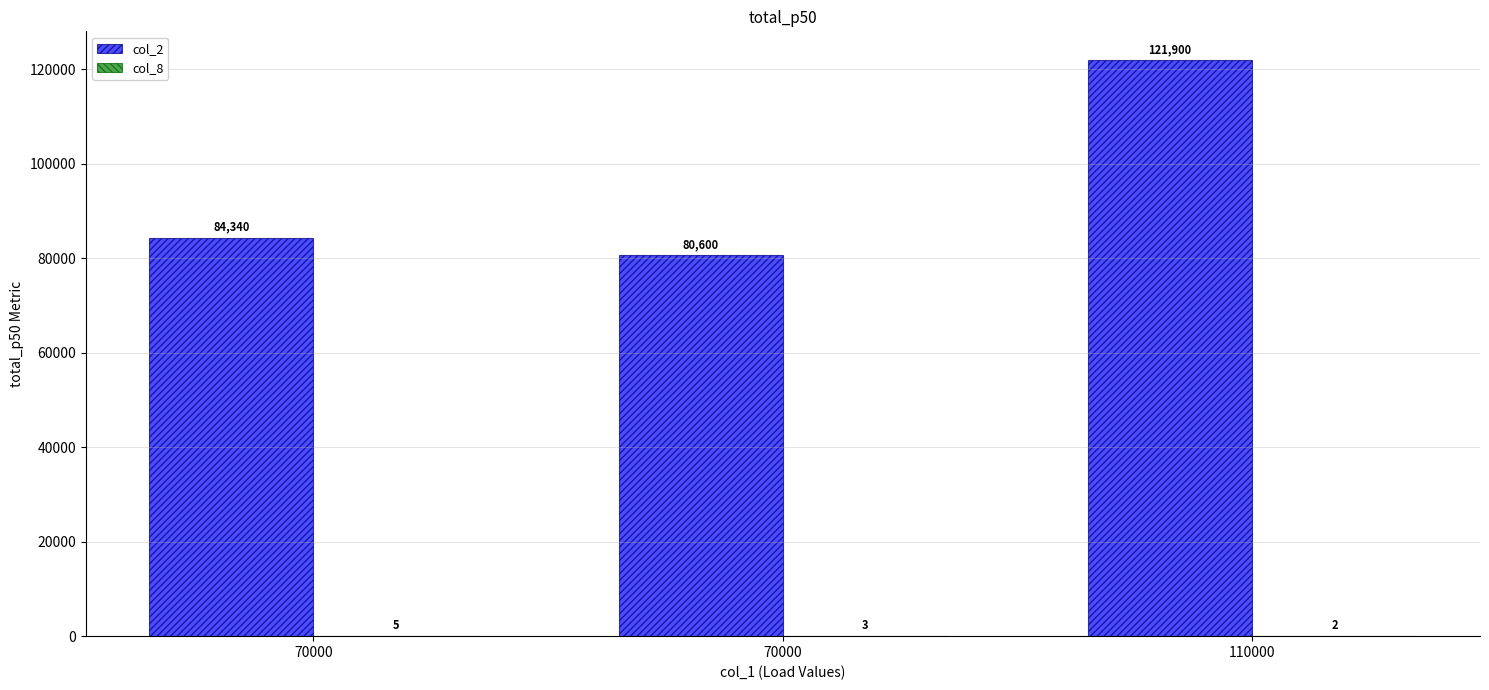

At which label does col_8 first exceed 3?

70000